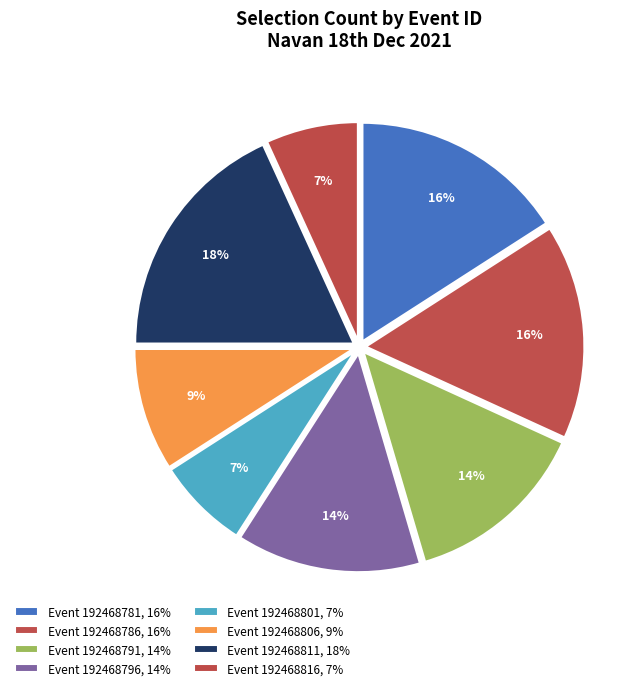

How many slices are in this pie chart?

8